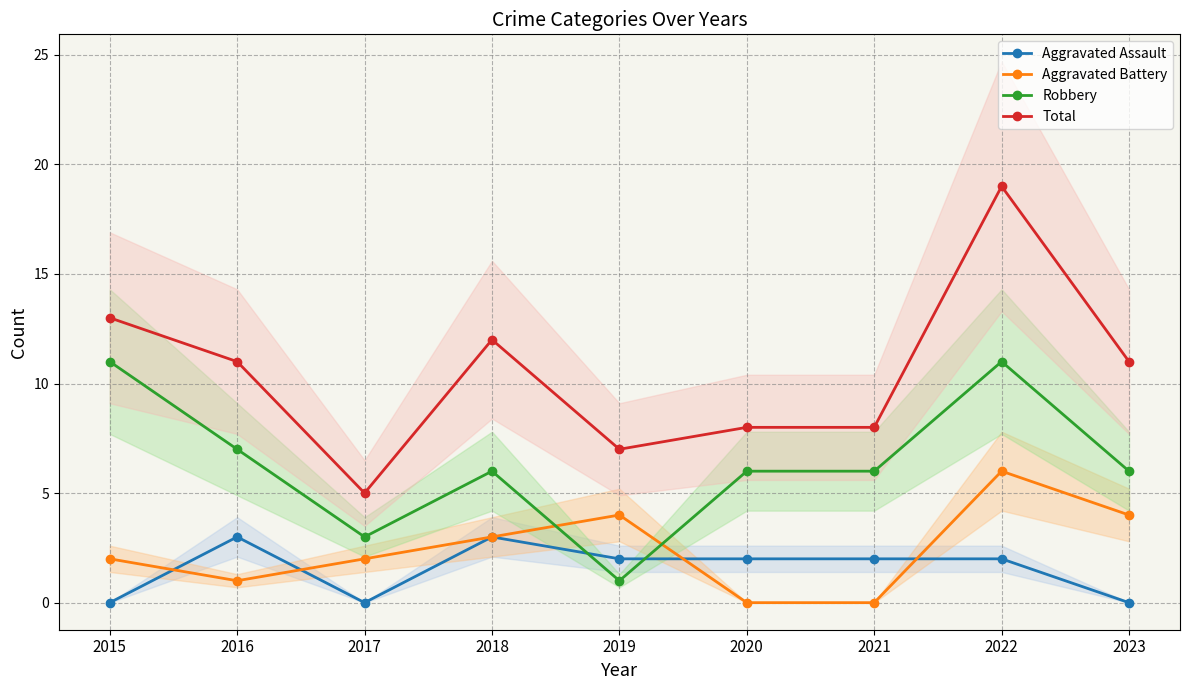

How many interior local valleys does the Aggravated Assault series have?

1